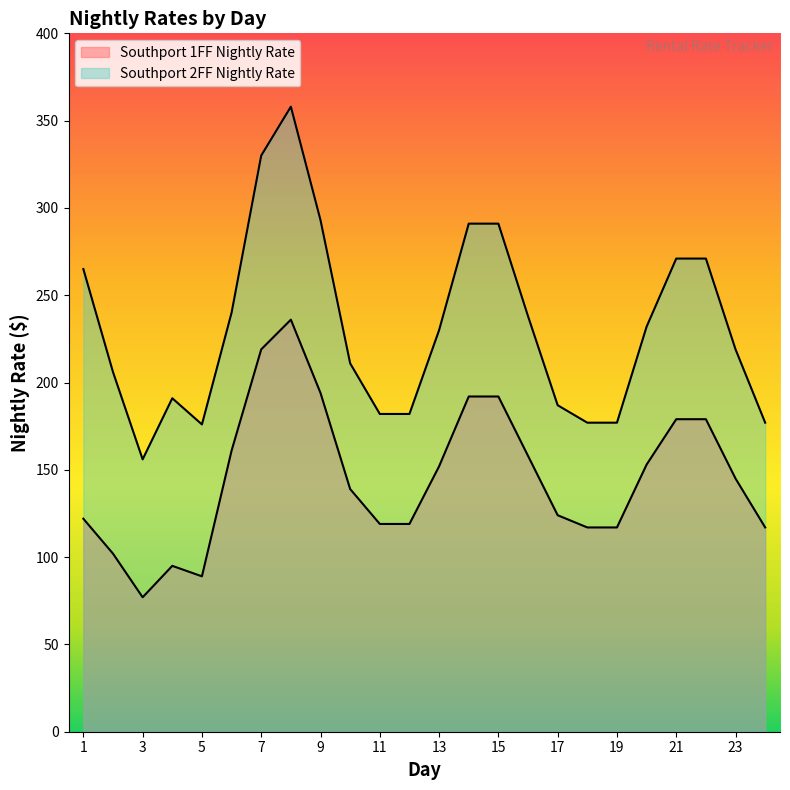

Which has a higher value, 24 or 13?

13